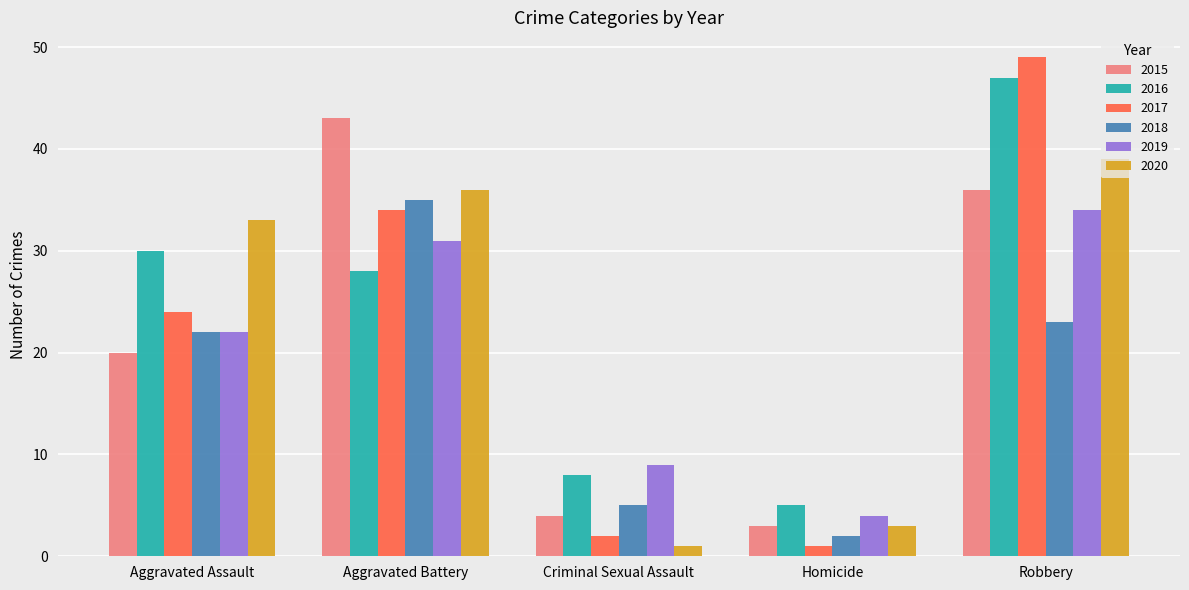

Which series has the largest total across all categories?

2016